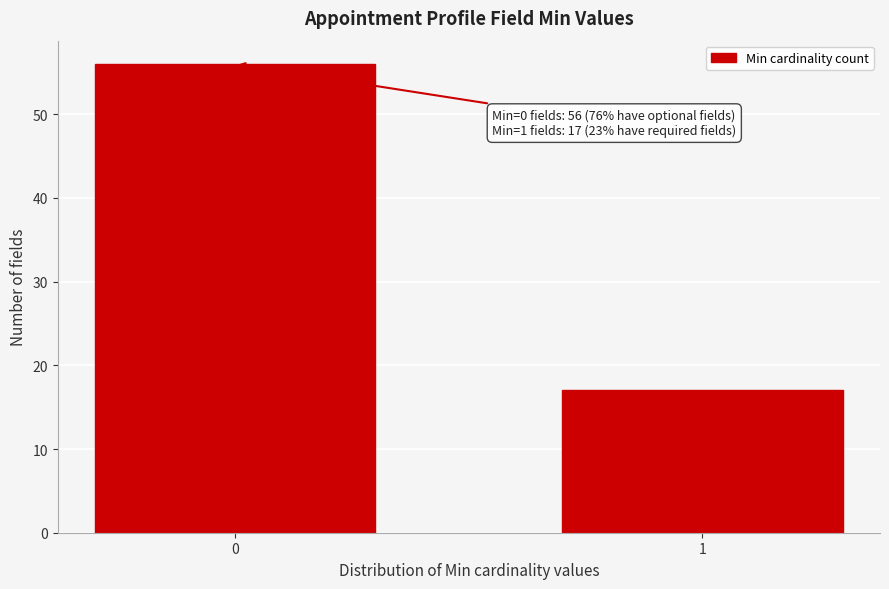

Reading left to right, extract all data points from this chart.

0=56	1=17